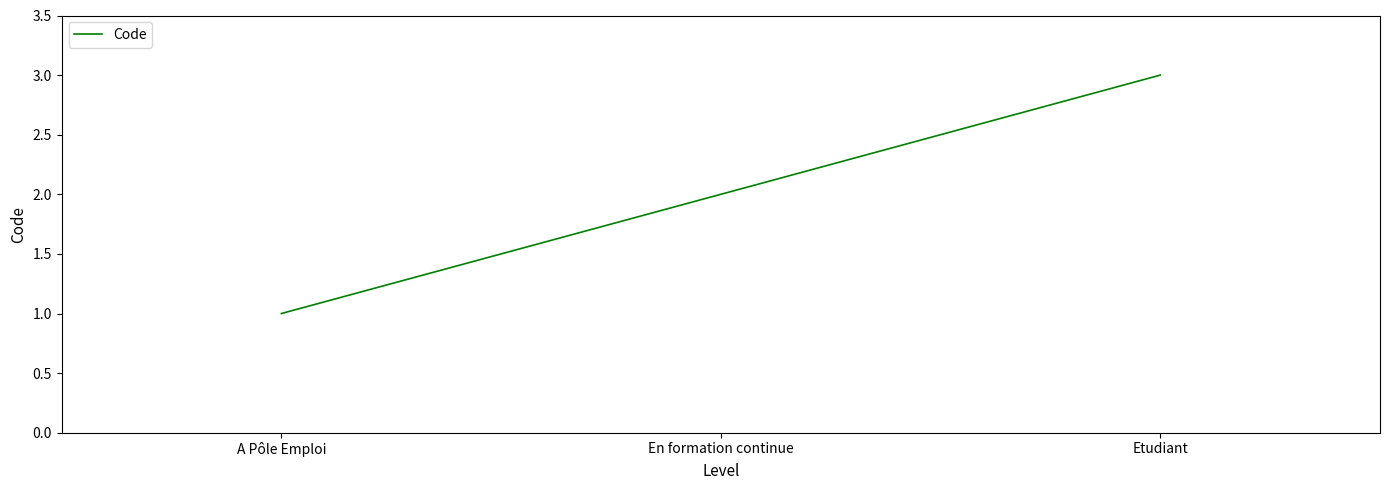

Where is the data nearest to the value 2?

En formation continue